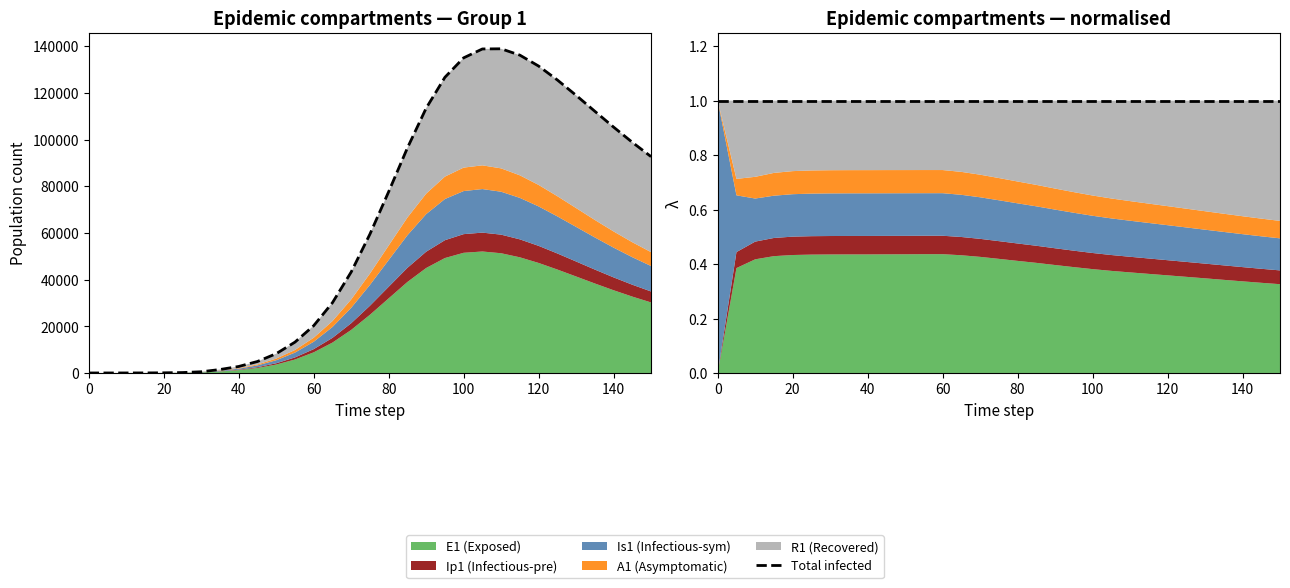

What is the label of the 2nd point from the left?

20